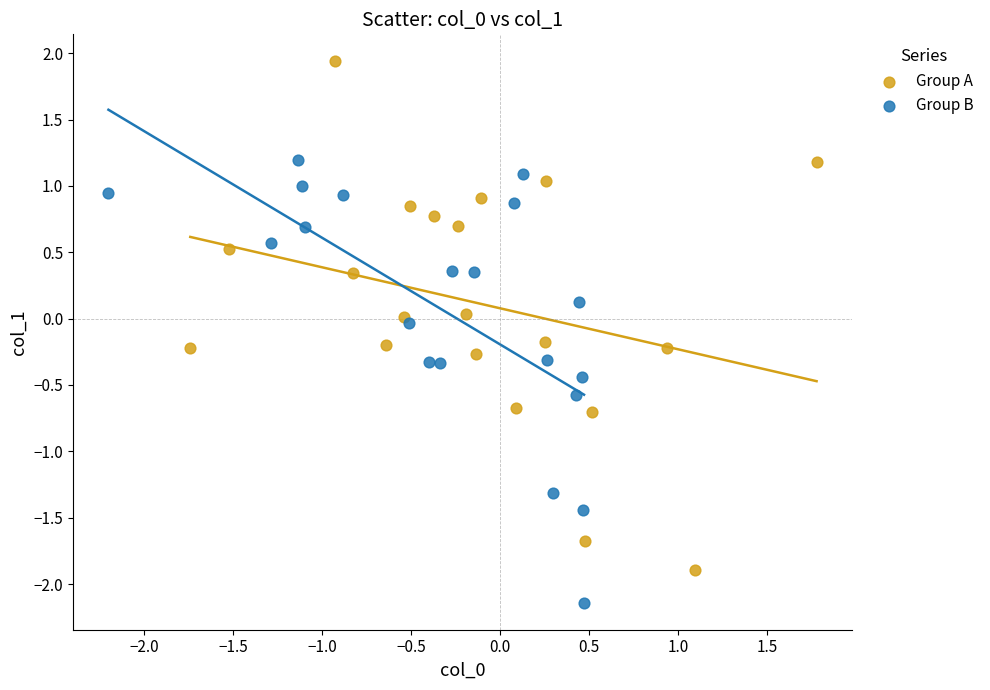

Which series reaches the maximum Y coordinate?

Group A